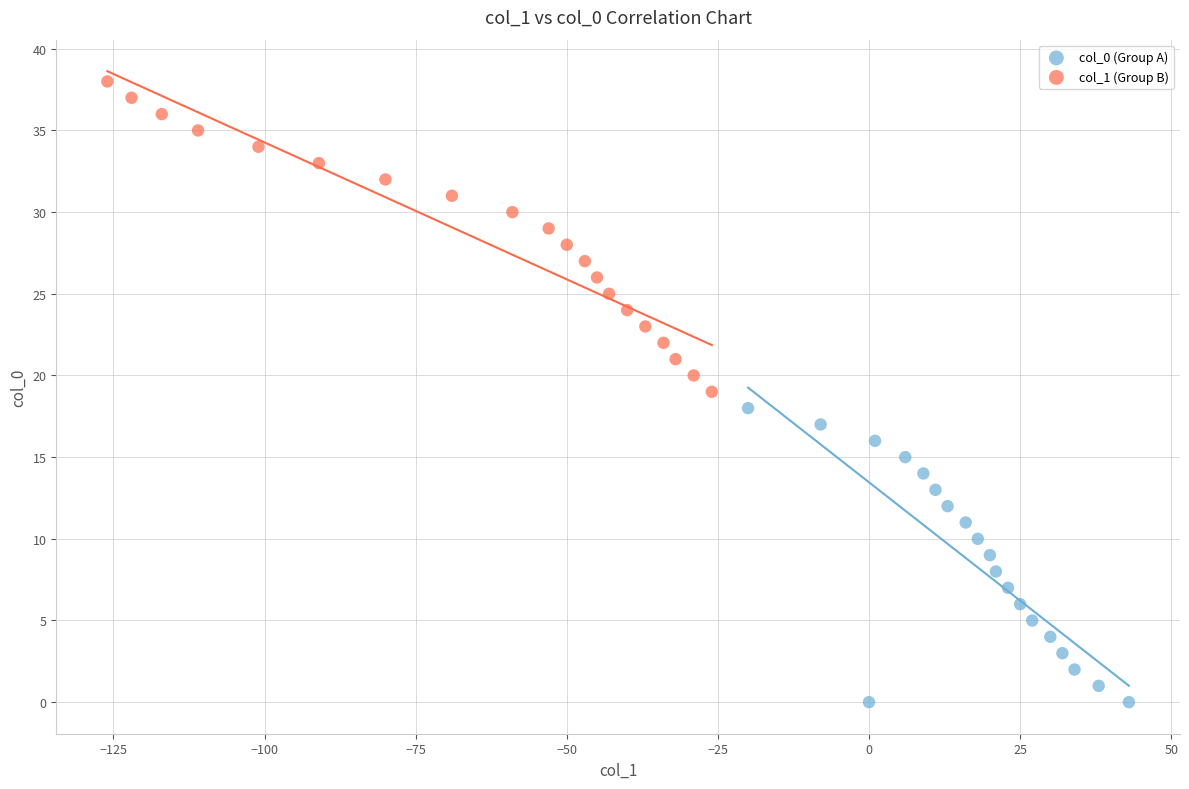

Which series reaches the minimum Y coordinate?

col_0 (Group A)